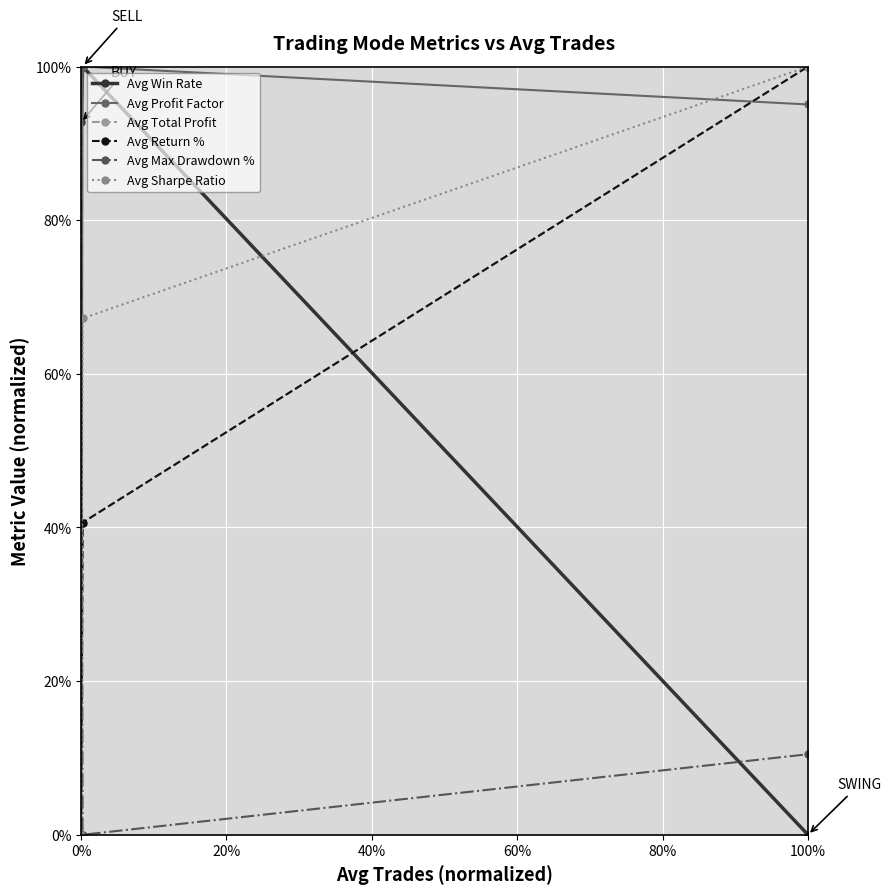

What is the sum of all Avg Total Profit values?

1.4